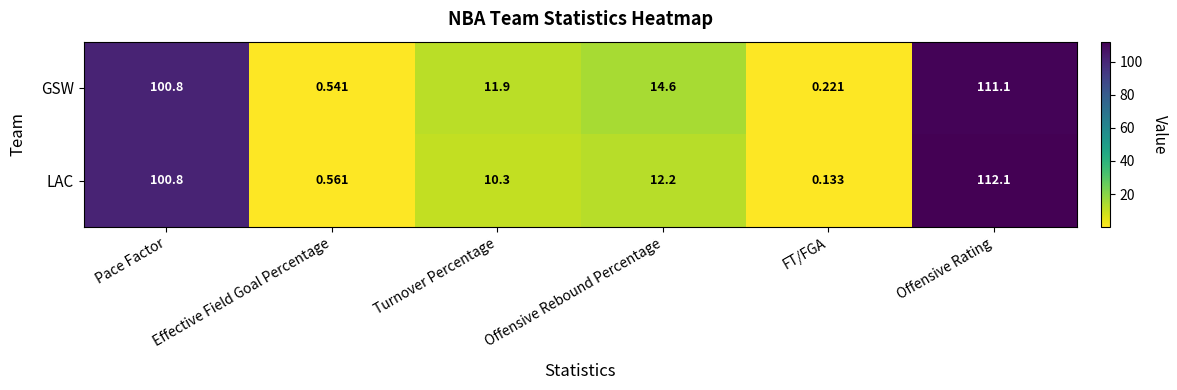

Rank the series by their maximum value, from lowest to highest.

GSW, LAC